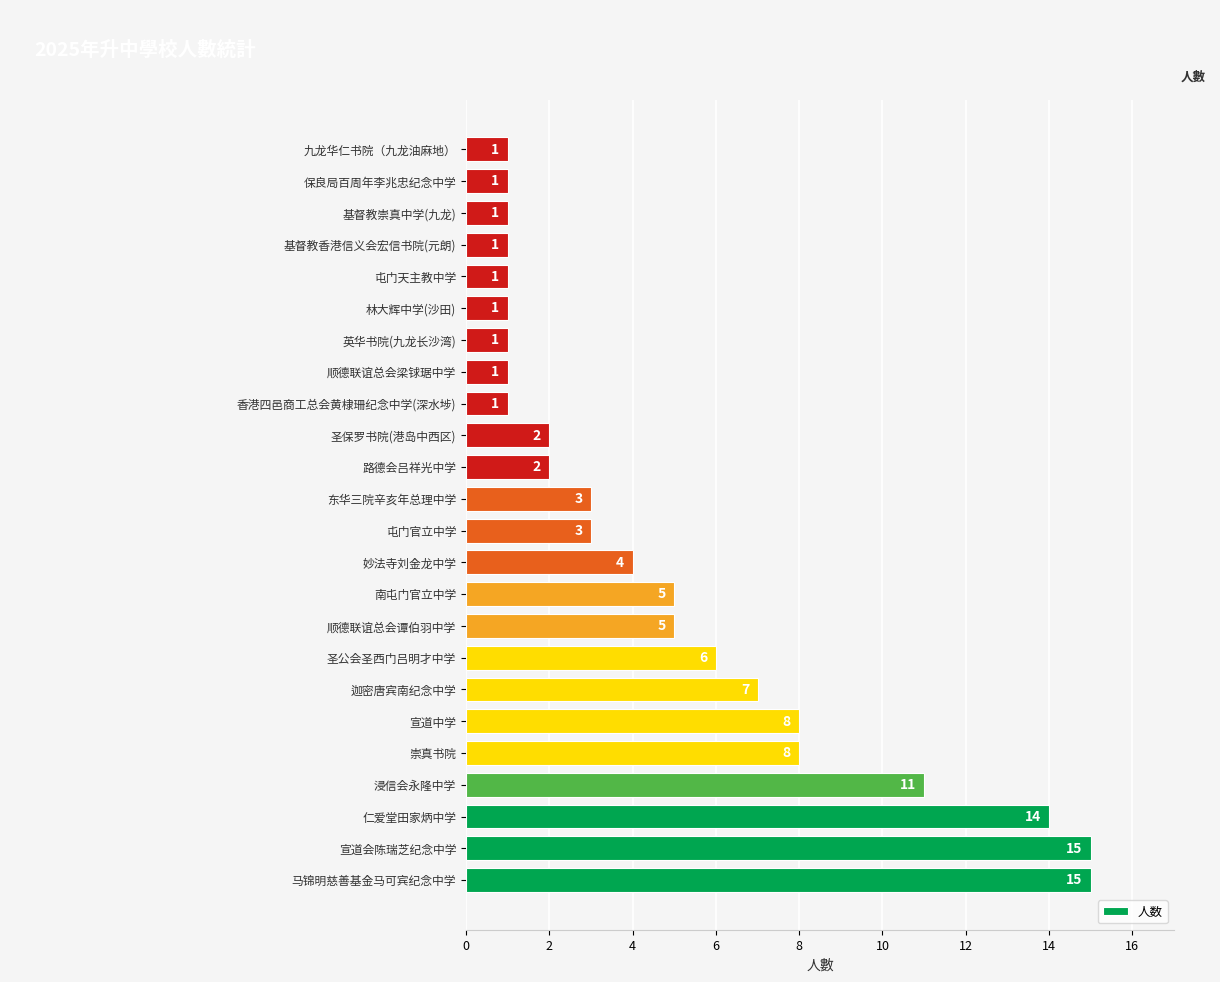

Is it true that the value at 九龙华仁书院（九龙油麻地） is 1?

True